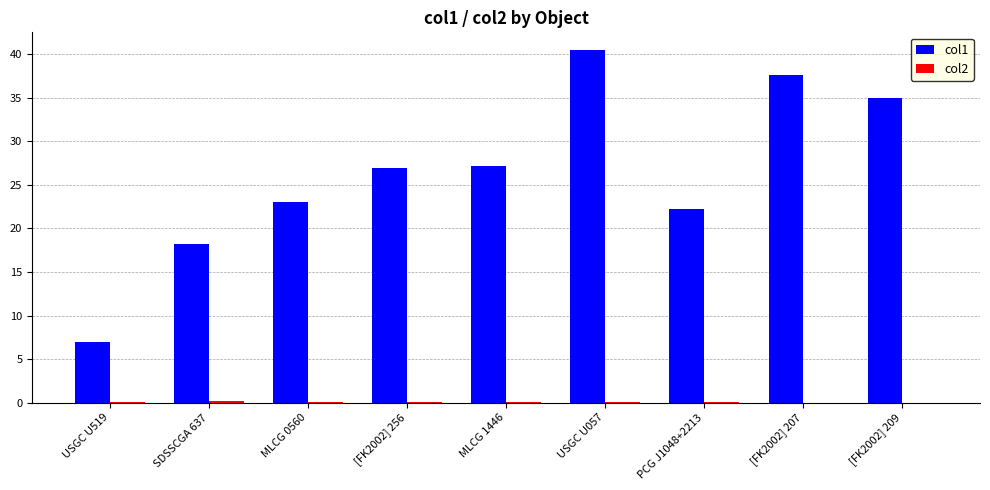

The value of col1 at USGC U519 is 11.2. True or false?

False